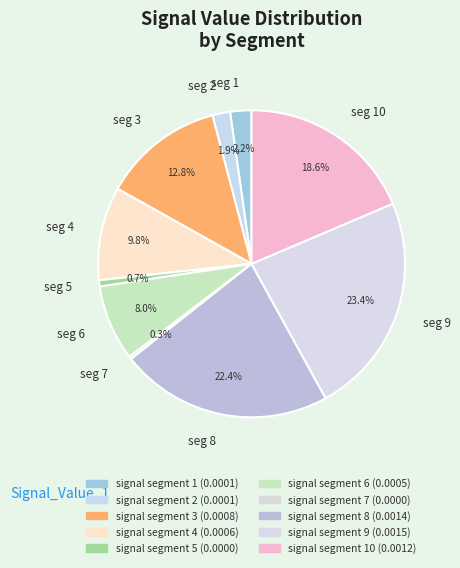

What is the largest slice in the pie chart?

seg 9